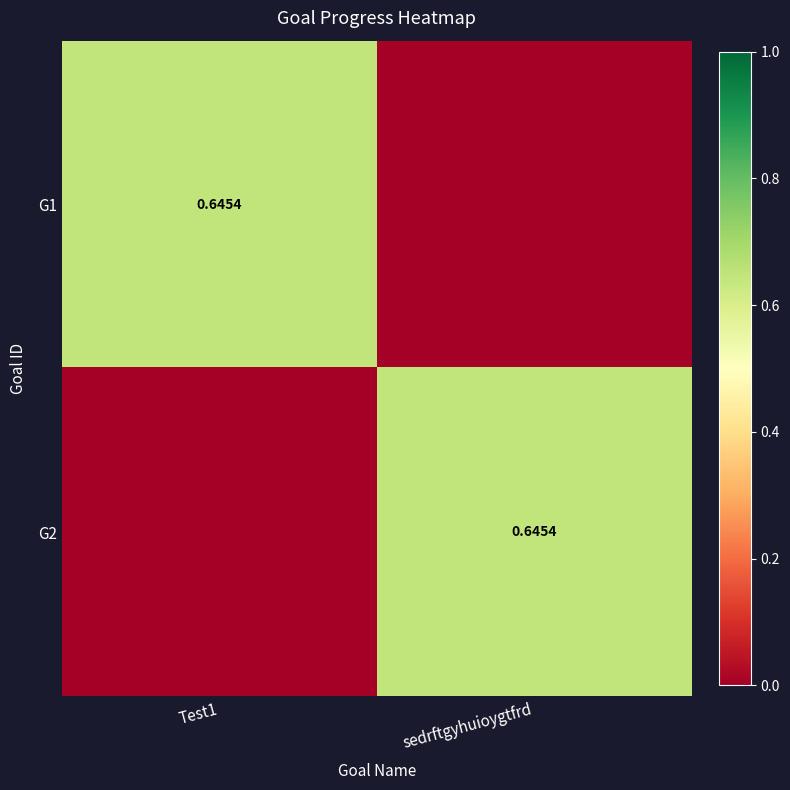

The value of G2 at Test1 is -0.4. True or false?

False